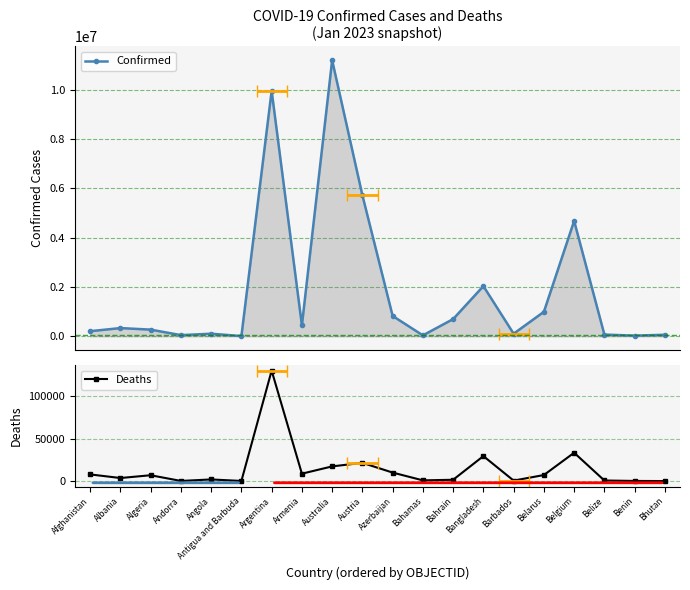

How many data points in Confirmed are less than 333916?

10